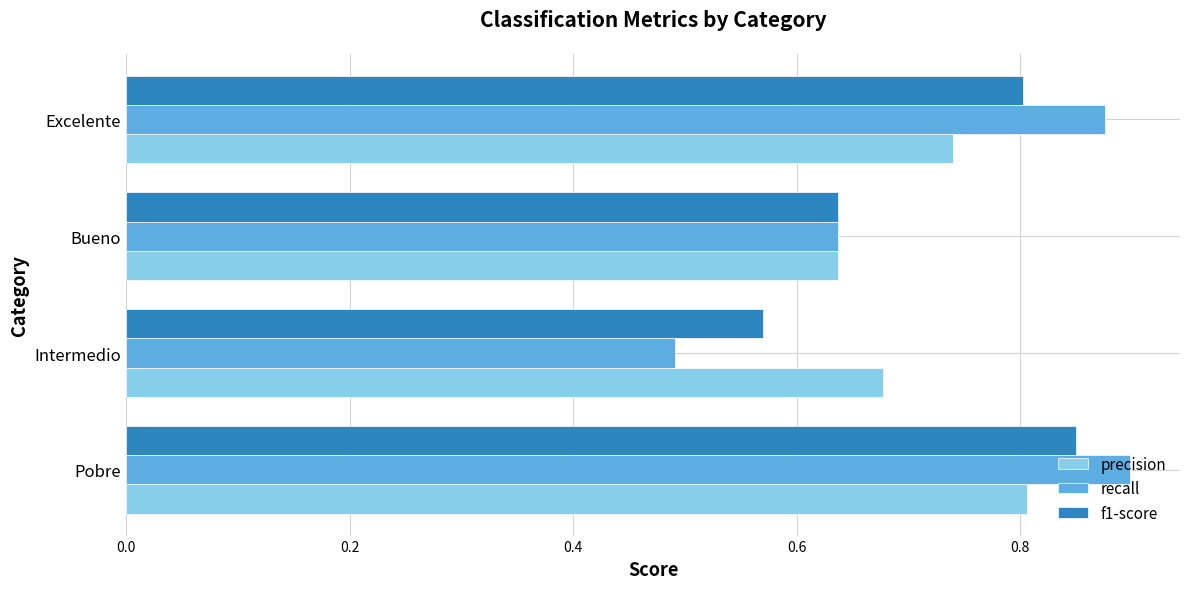

Rank the series at Pobre from highest to lowest value.

recall, f1-score, precision